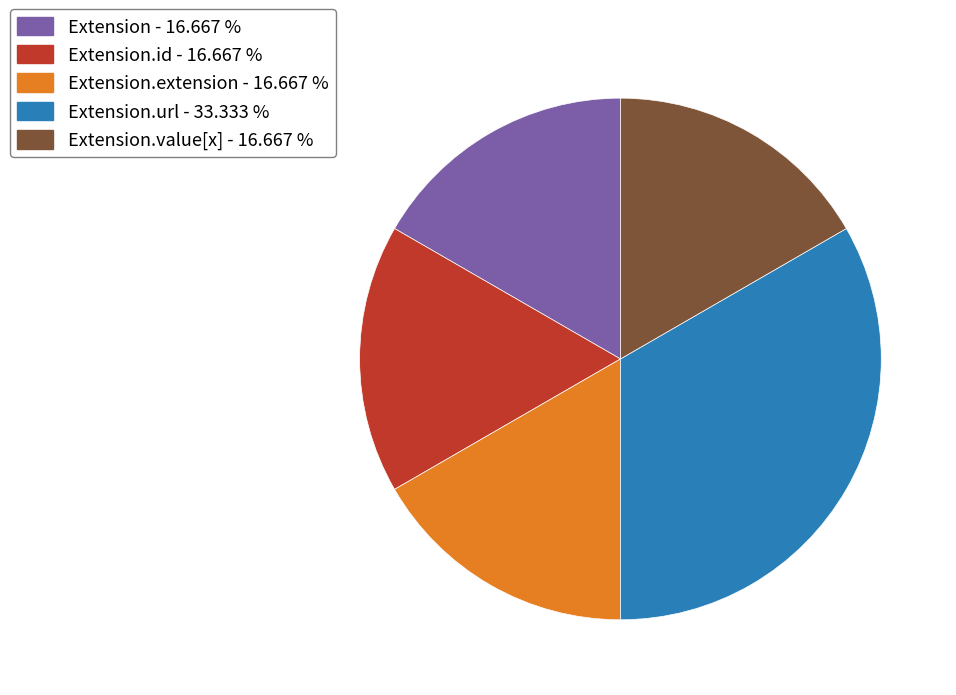

Count the number of slices in the pie.

5